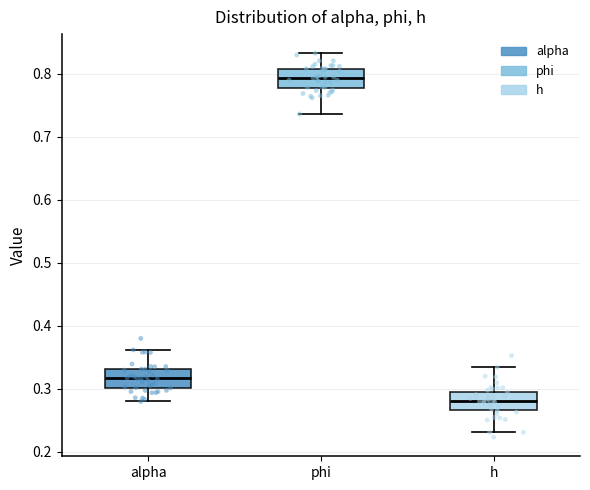

Where does the median line of the box for h sit on the y-axis? The values are not printed on the chart, so give them approximately, as read against the axis.

0.28